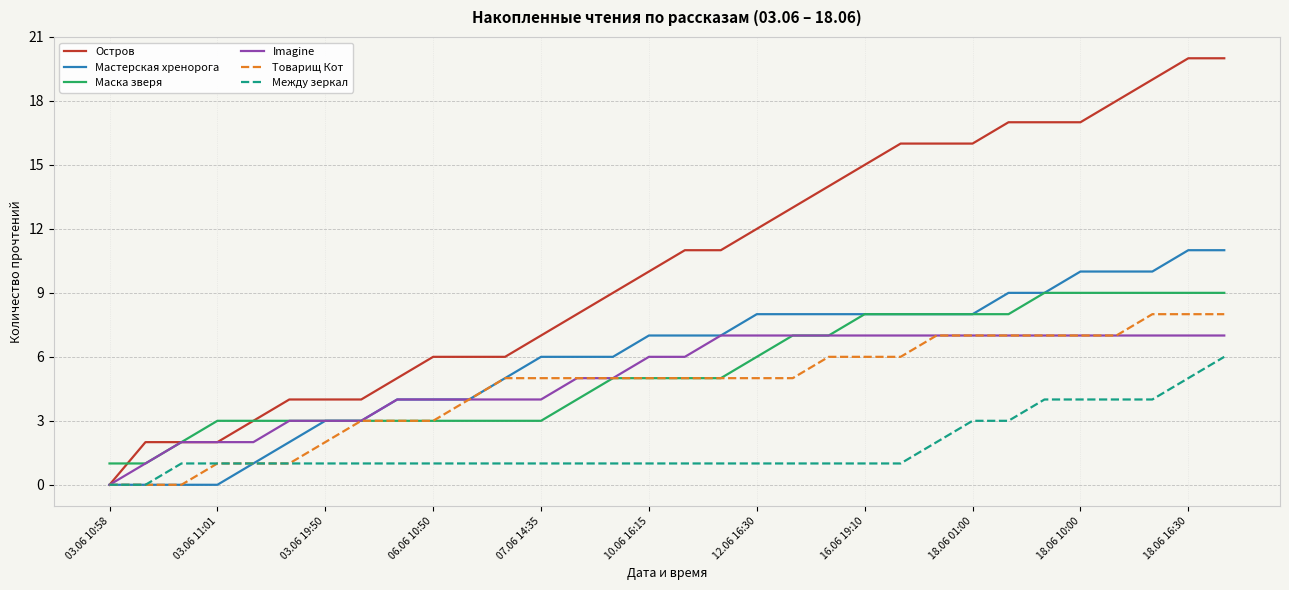

Which series has the largest range (max minus min)?

Остров